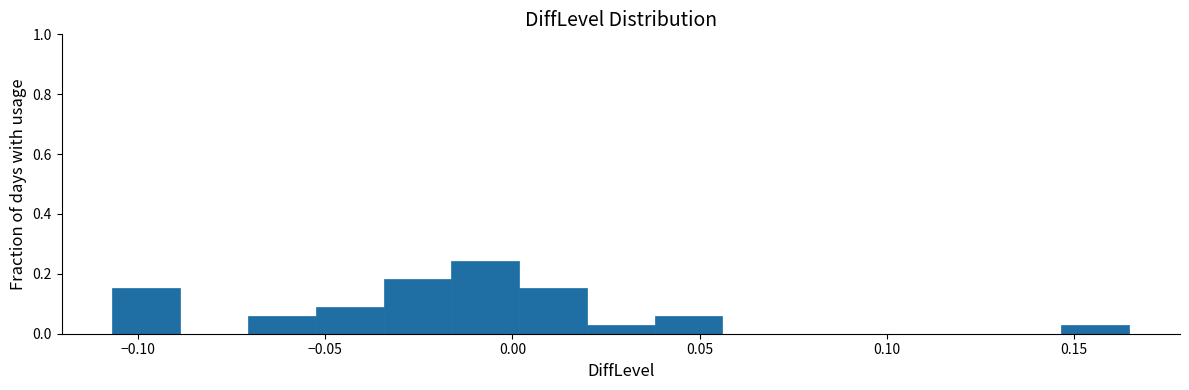

Read against the x-axis, roughly where is the centre of the tallest bar?

-0.005